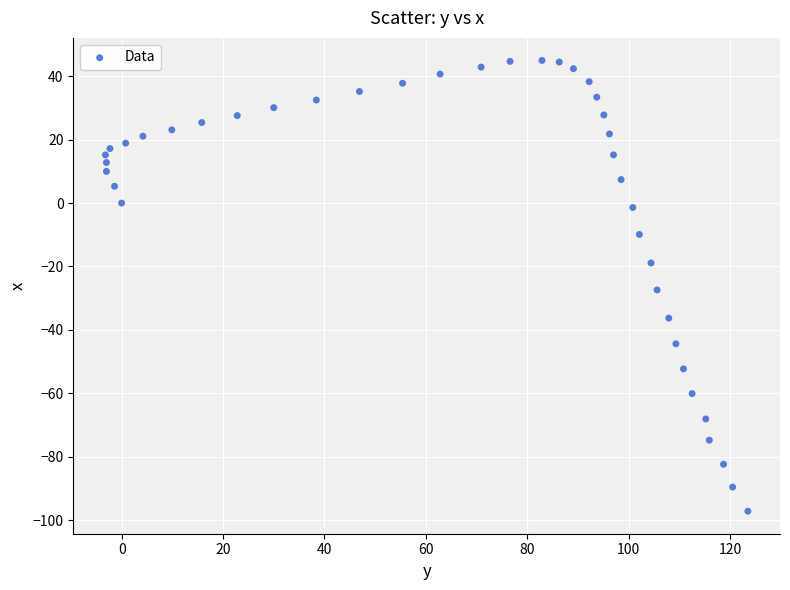

What is the range of X values (max minus min)?

126.7